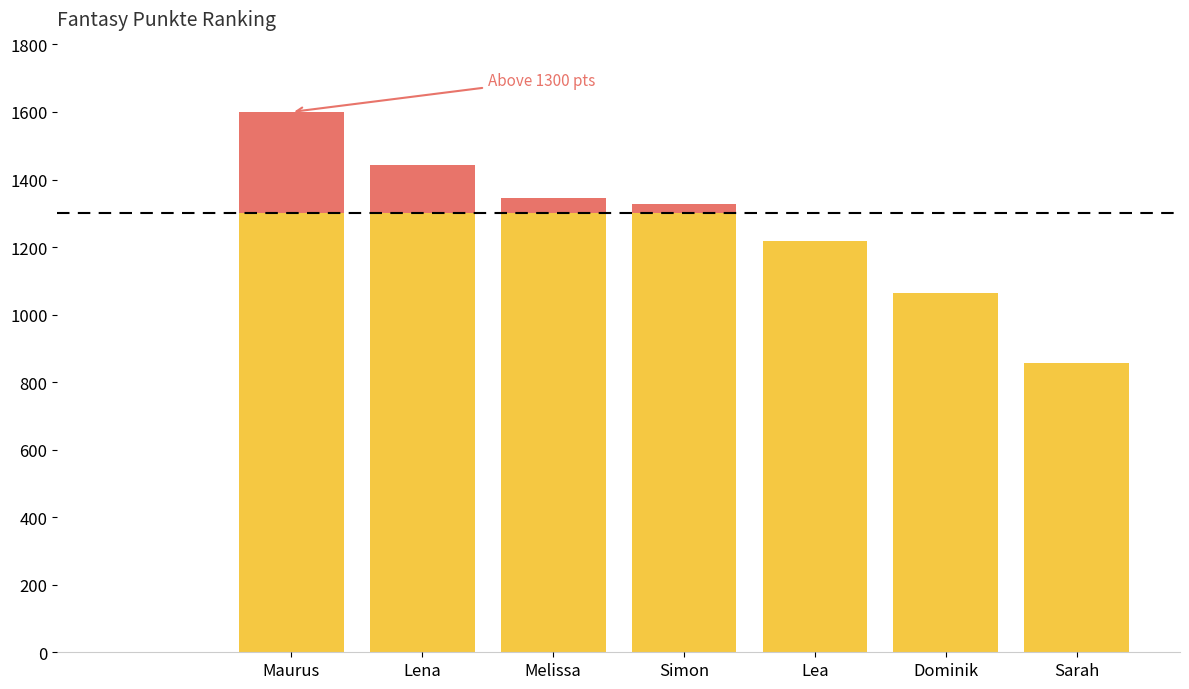

Are the bars horizontal?

No